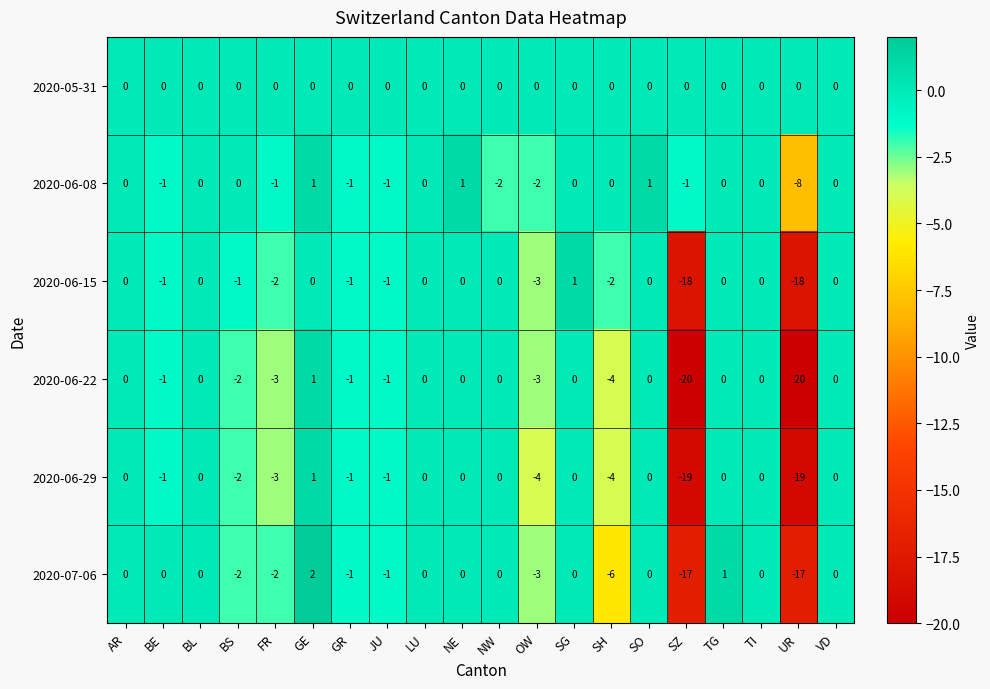

Which series has the largest range (max minus min)?

2020-06-22